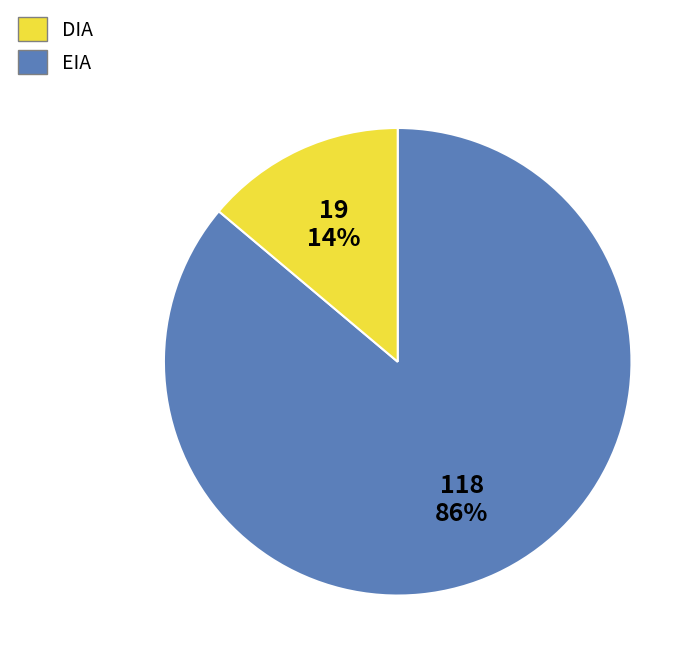

How many segments does this pie chart have?

2